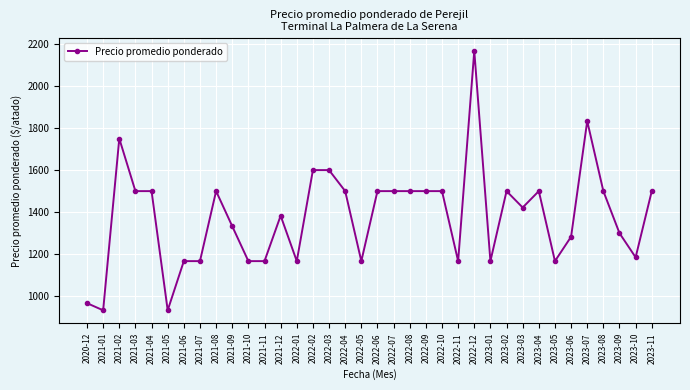

What position from the right is 2023-07?

5